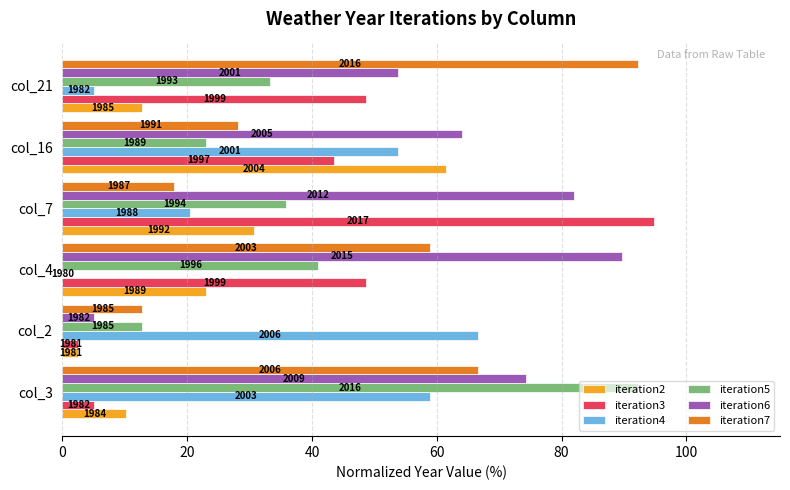

What are all the series names shown in the legend?

iteration2, iteration3, iteration4, iteration5, iteration6, iteration7